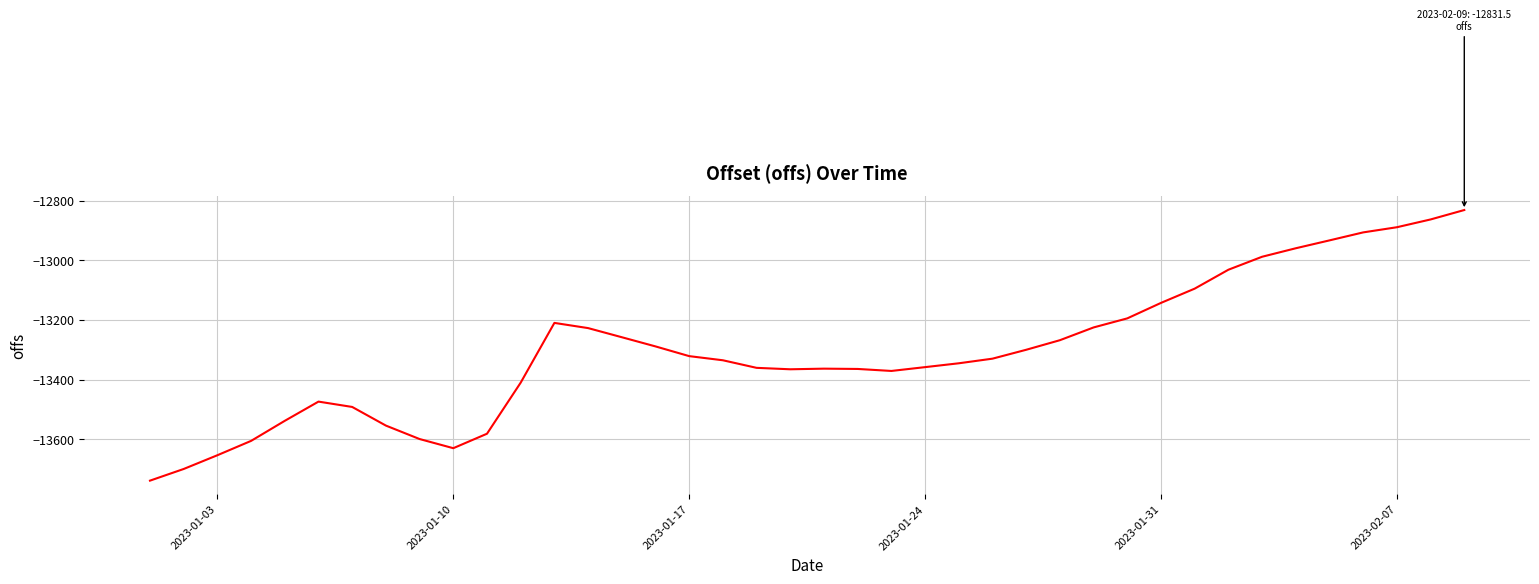

What is the difference between the second highest and minimum values?

875.8